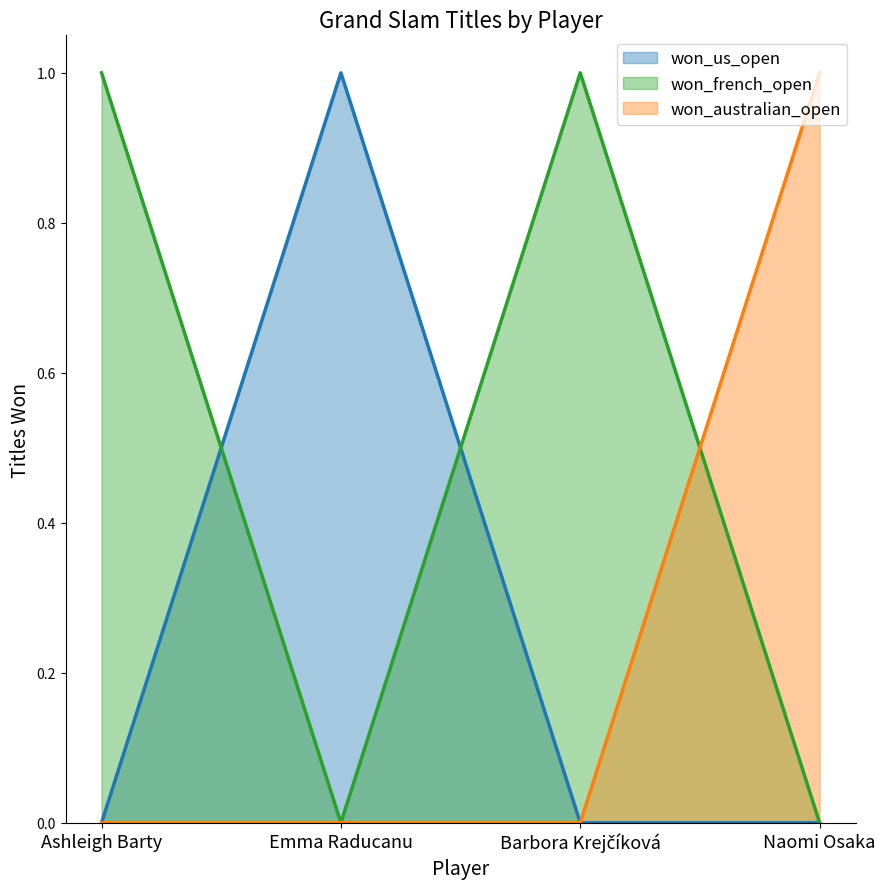

Reading right to left, transcribe all the data shown in this chart.

won_us_open: Naomi Osaka=0	Barbora Krejčíková=0	Emma Raducanu=1	Ashleigh Barty=0
won_french_open: Naomi Osaka=0	Barbora Krejčíková=1	Emma Raducanu=0	Ashleigh Barty=1
won_australian_open: Naomi Osaka=1	Barbora Krejčíková=0	Emma Raducanu=0	Ashleigh Barty=0